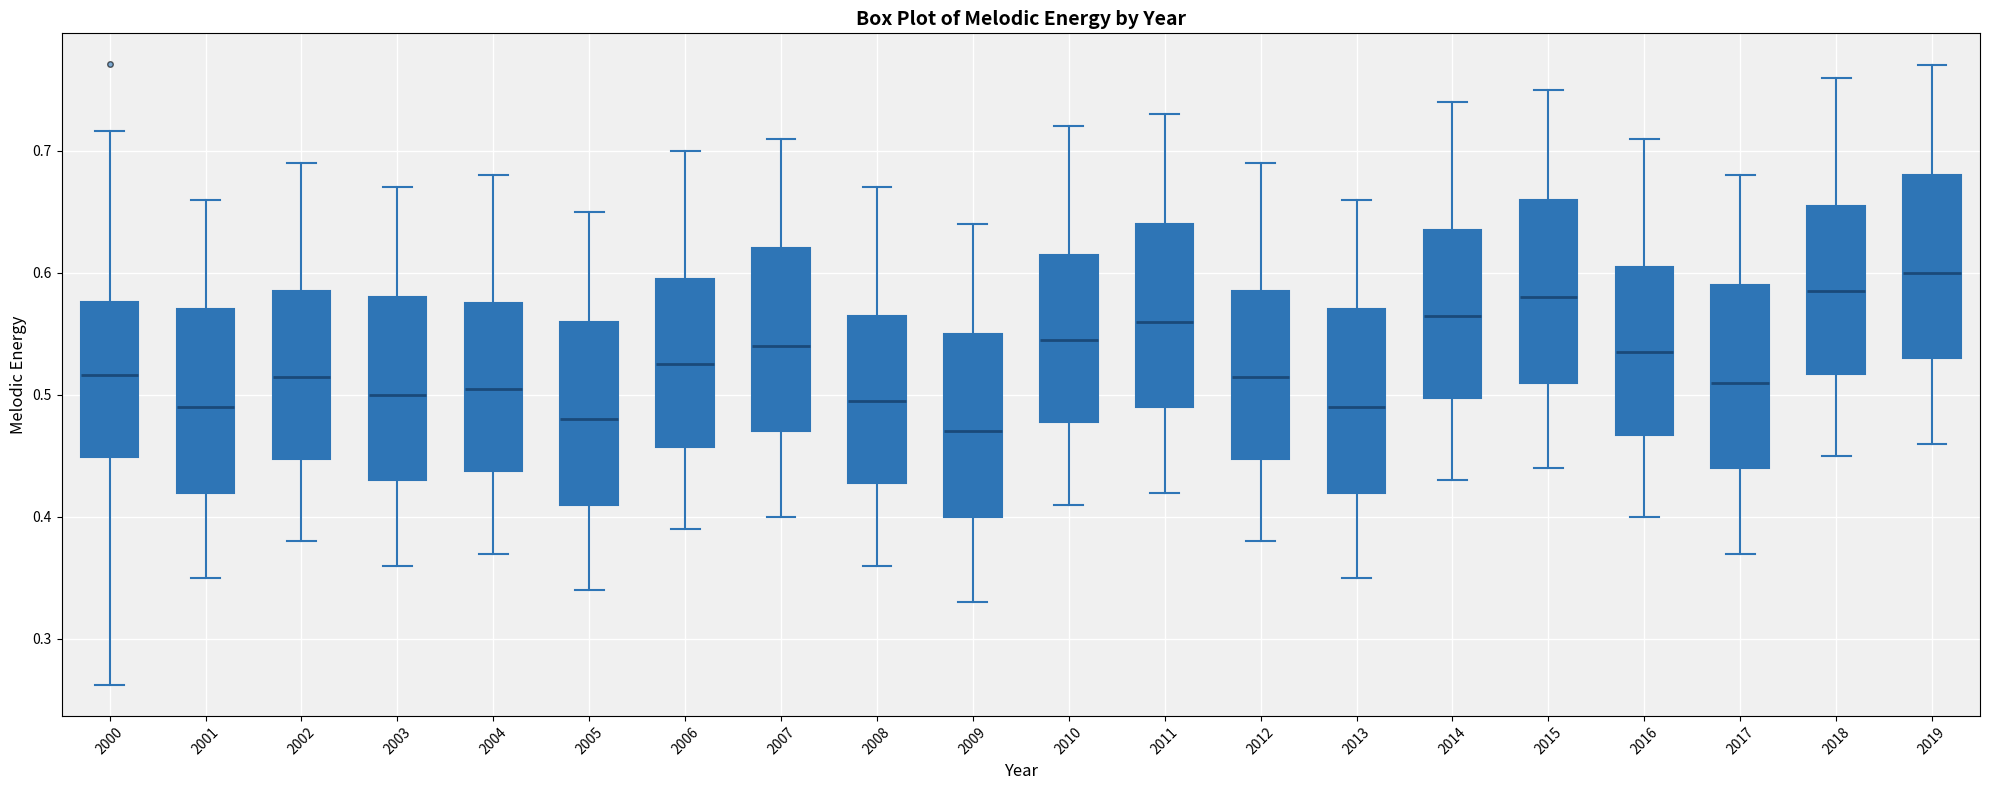

Which box has the lowest median line?

2009